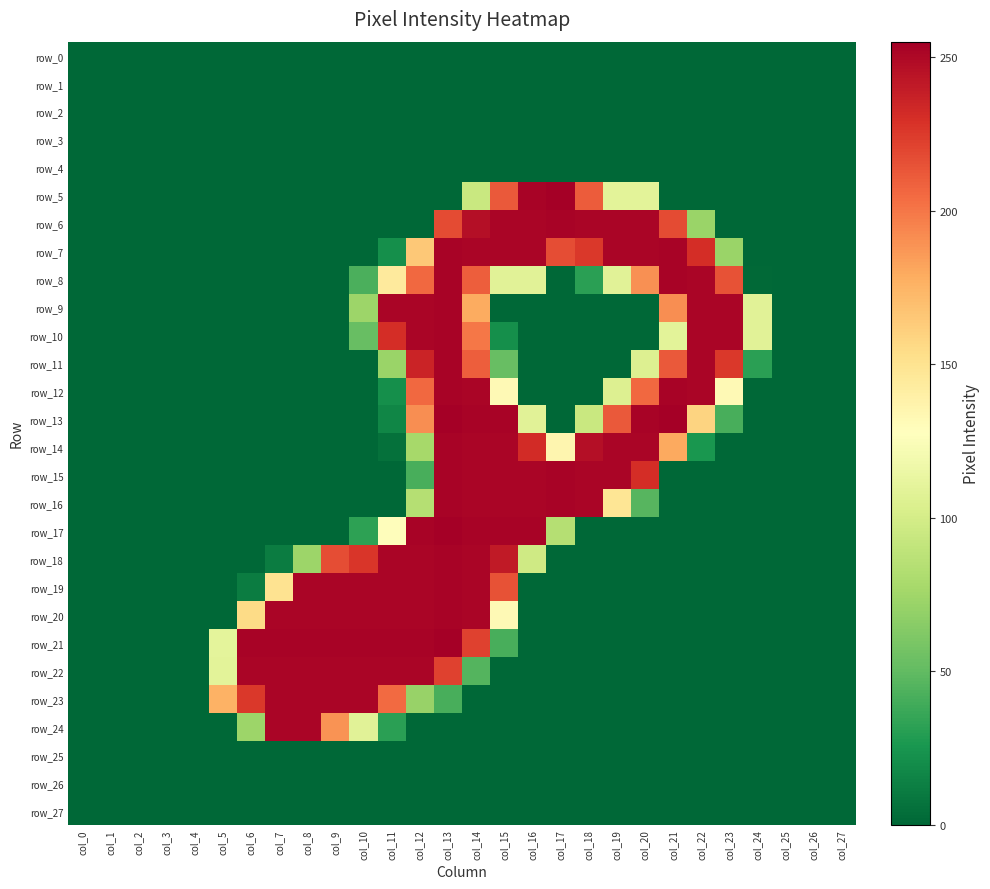

The value of row_5 at col_4 is 0. True or false?

True